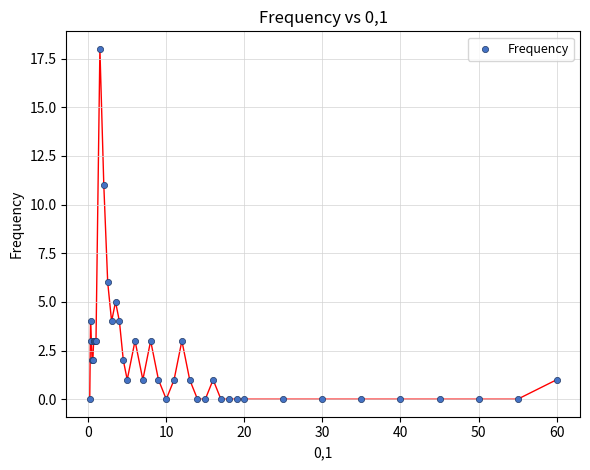

What Y value in the scatter plot is closest to 9?

11